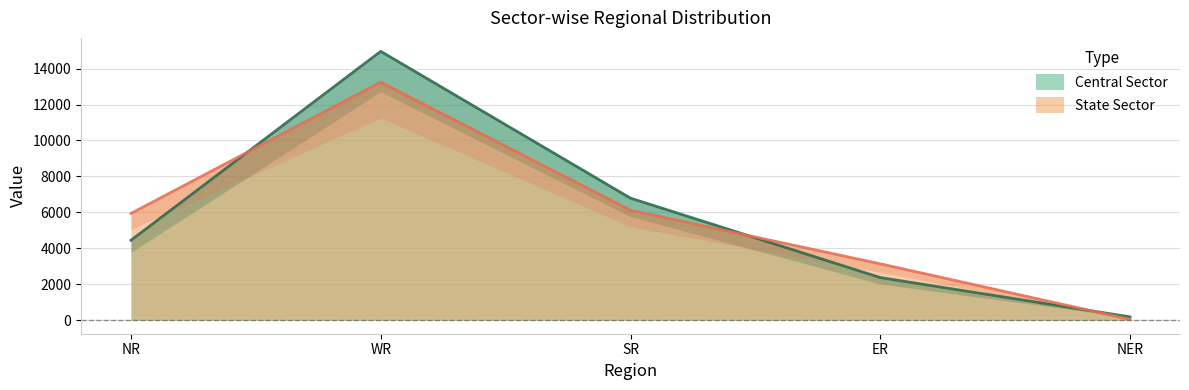

In Central Sector, how many points are higher than both neighbors (excluding endpoints)?

1